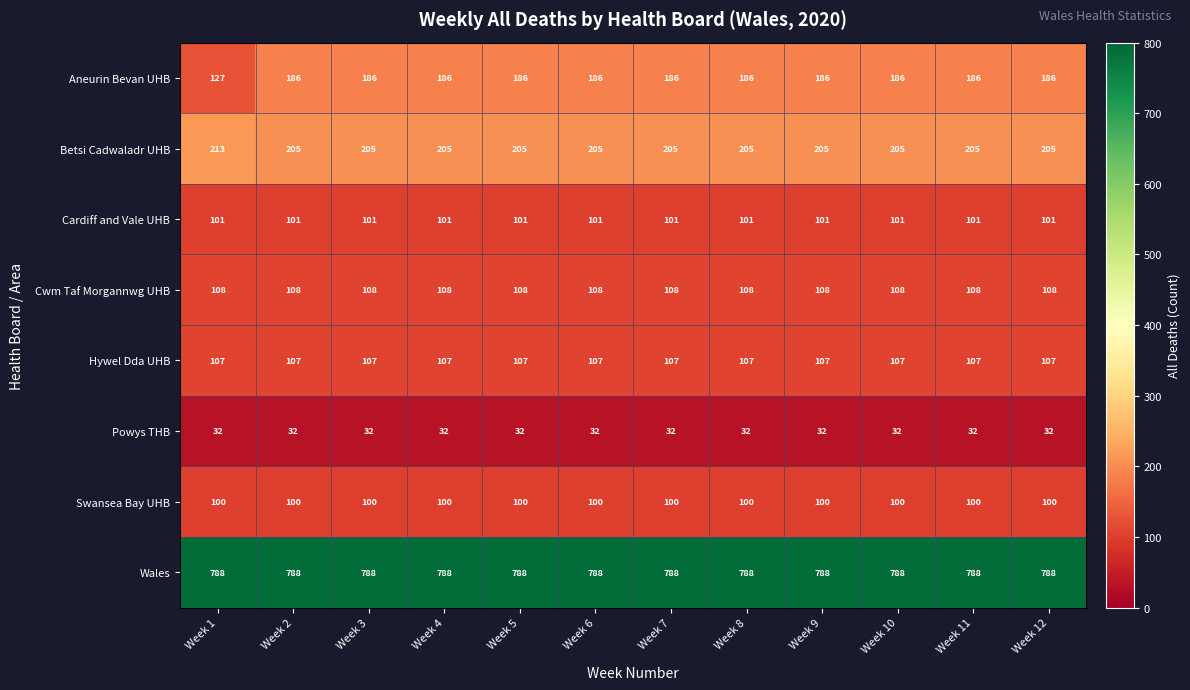

What is the greatest value displayed?

788